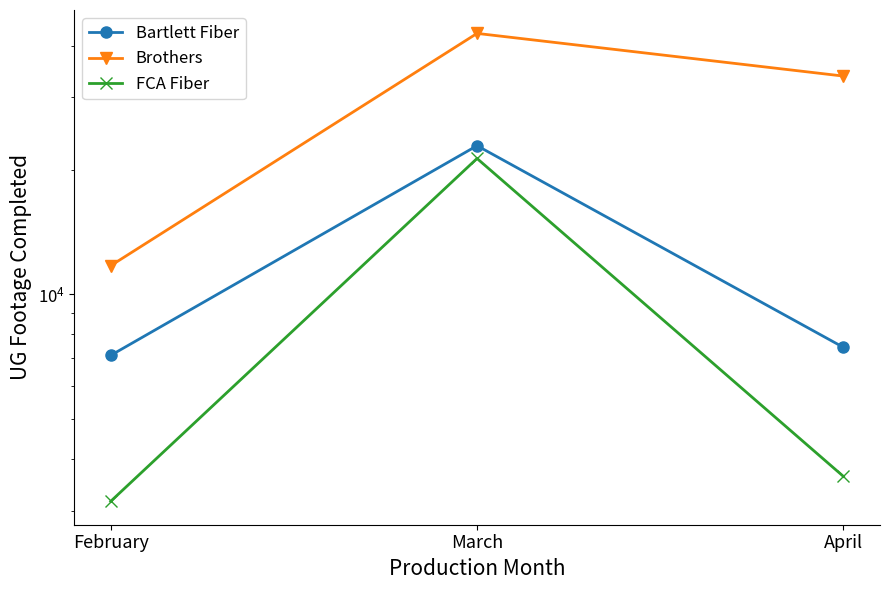

Which series has the largest range (max minus min)?

Brothers